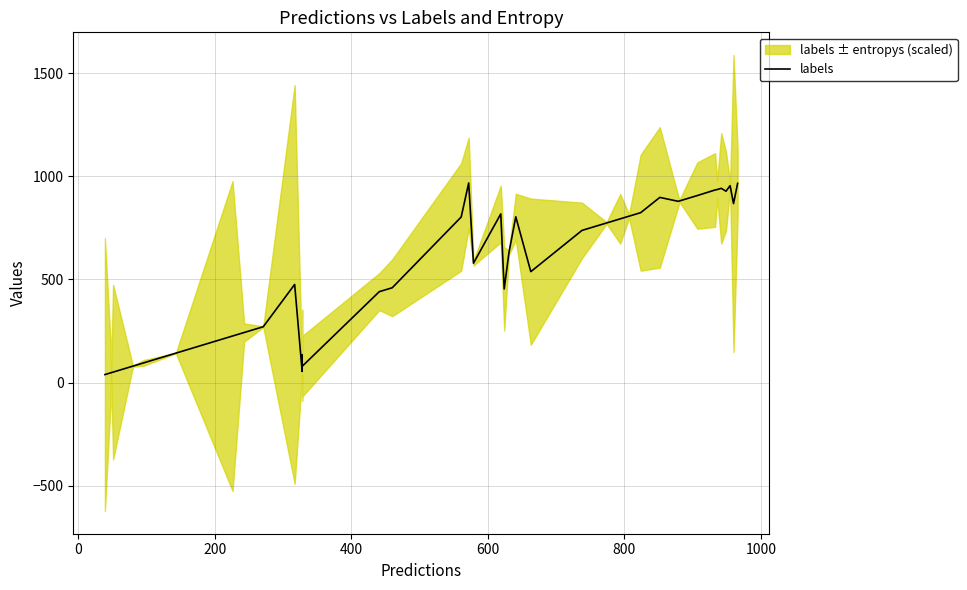

What is the sum of all values?

22513